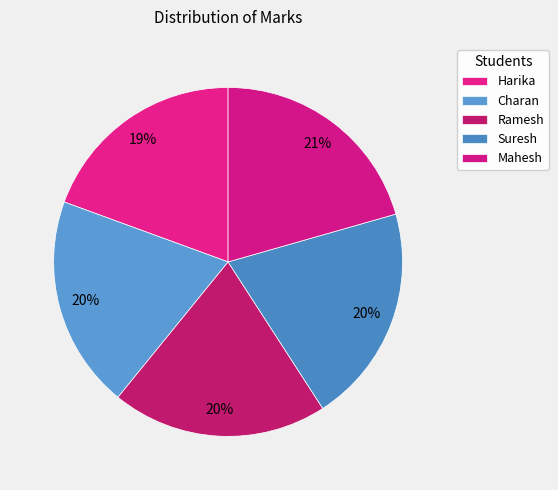

Is there a majority slice in this chart?

No